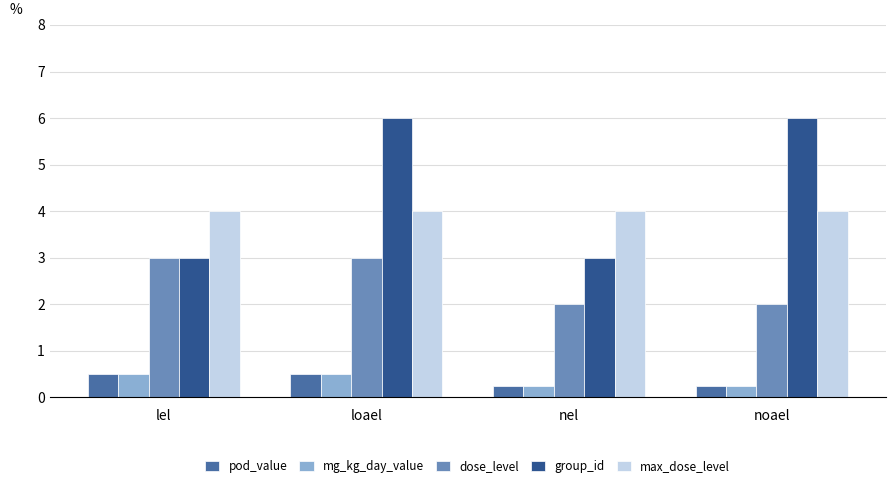

How many groups of bars are there?

4